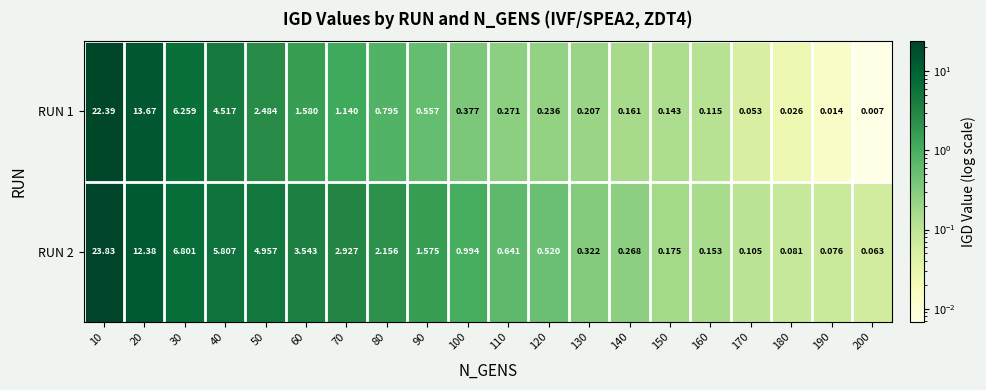

Is the value of RUN 1 at 170 greater than the value of RUN 2 at 120?

No